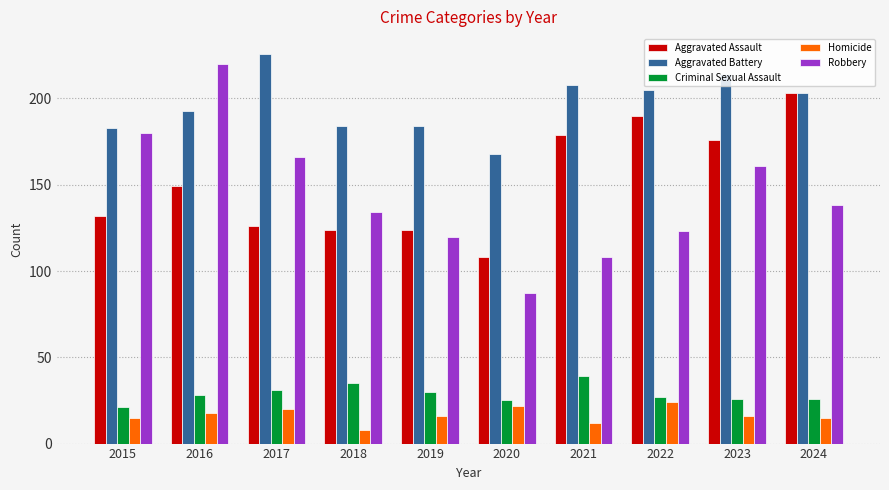

At which category does the chart reach its minimum across all series?

2018